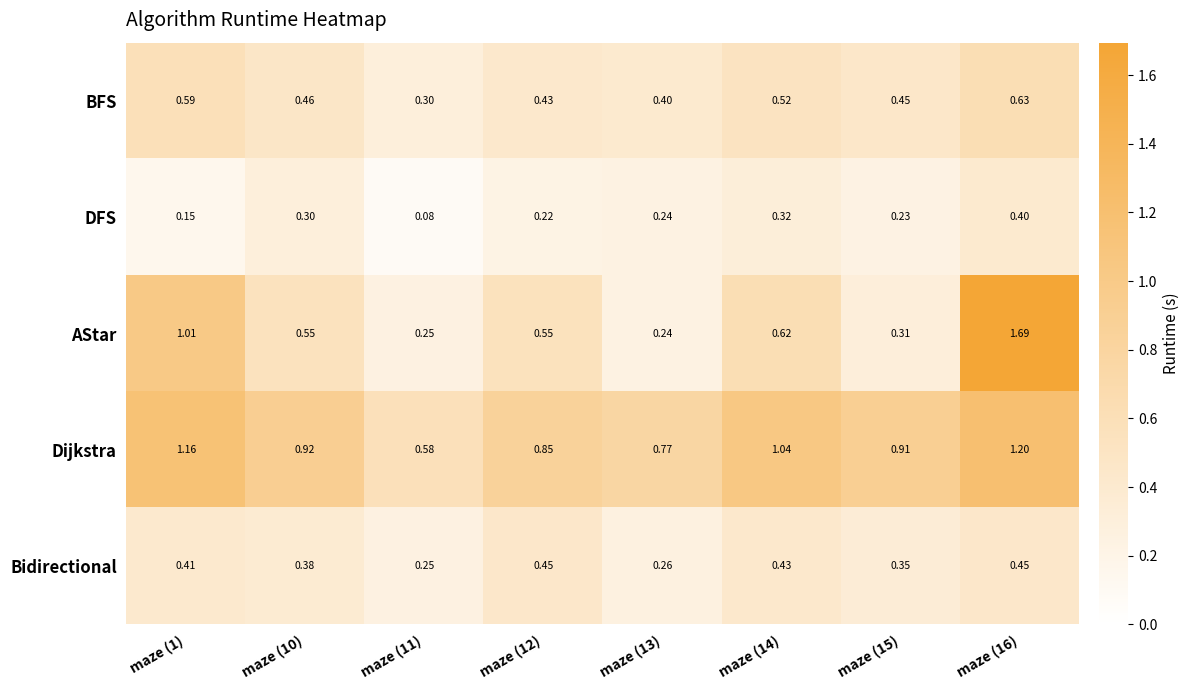

Which series has the largest range (max minus min)?

AStar